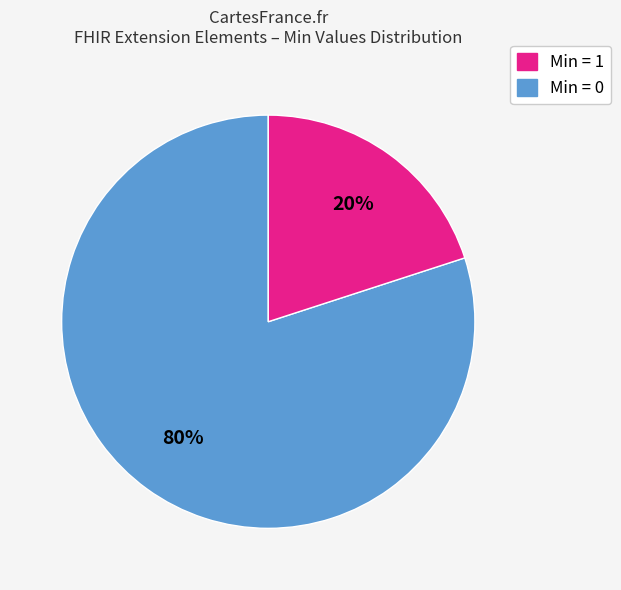

Is there a majority slice in this chart?

Yes